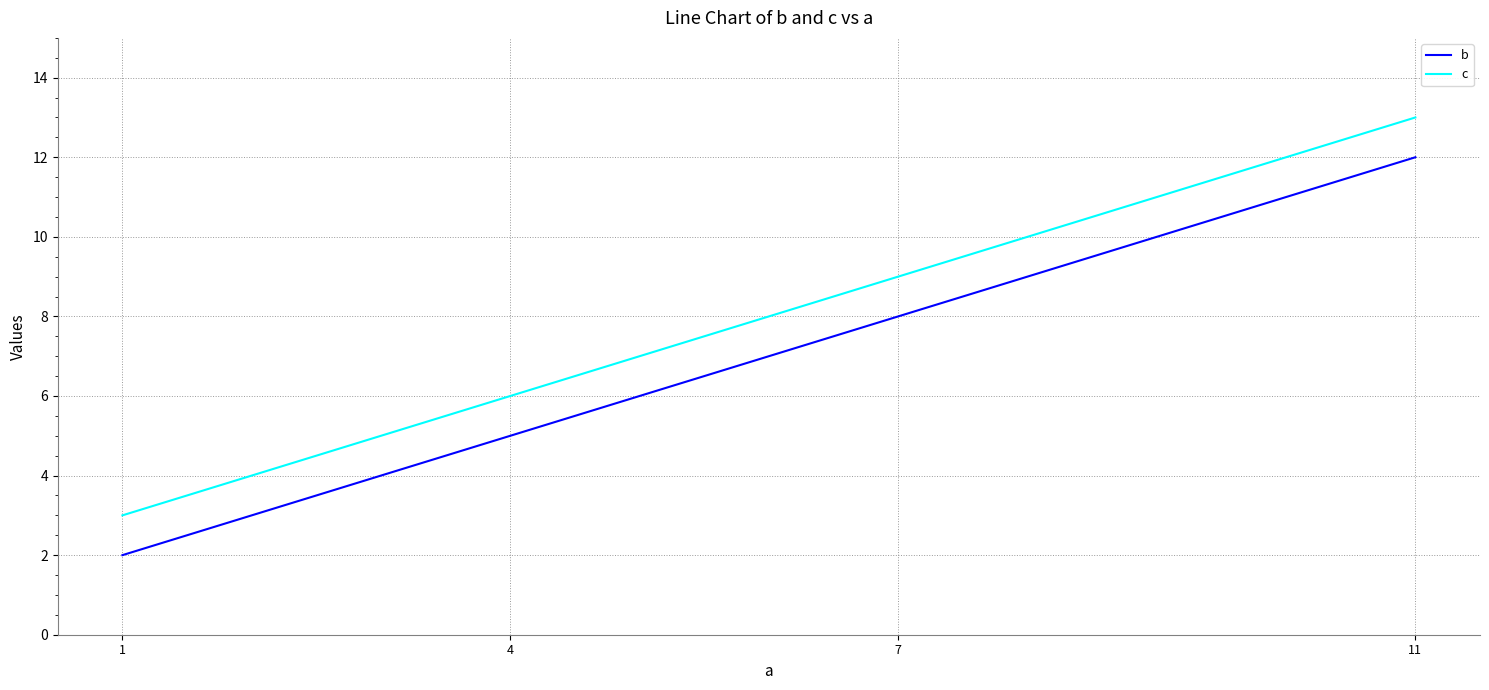

What is the difference between the maximum and minimum values in the c series?

10